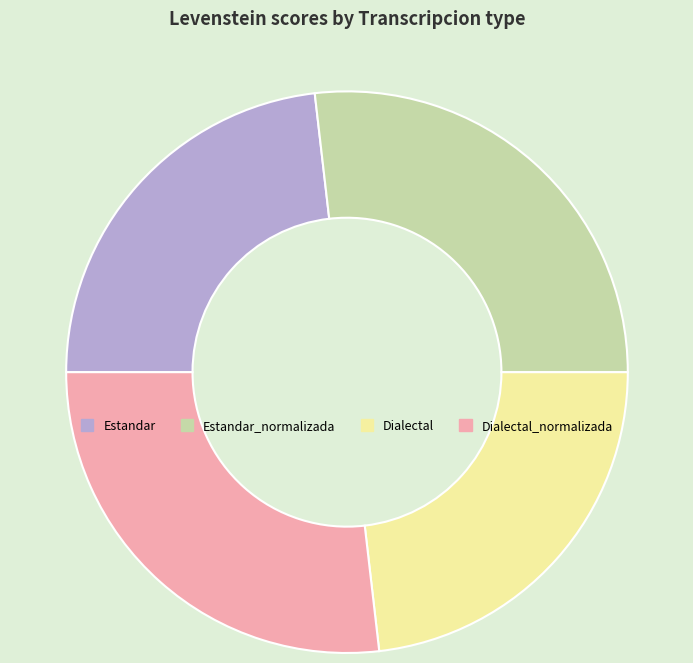

Do Estandar_normalizada and Dialectal_normalizada together represent more than half of the pie?

Yes